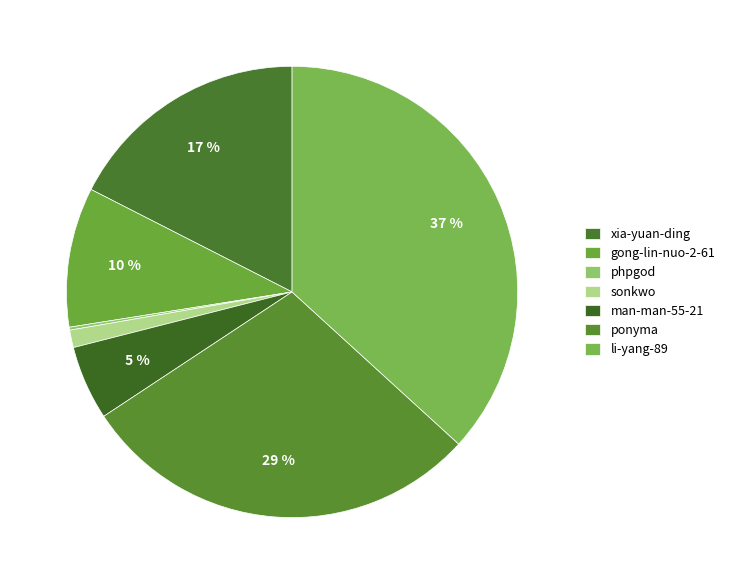

Combined, do phpgod and ponyma account for over 50%?

No